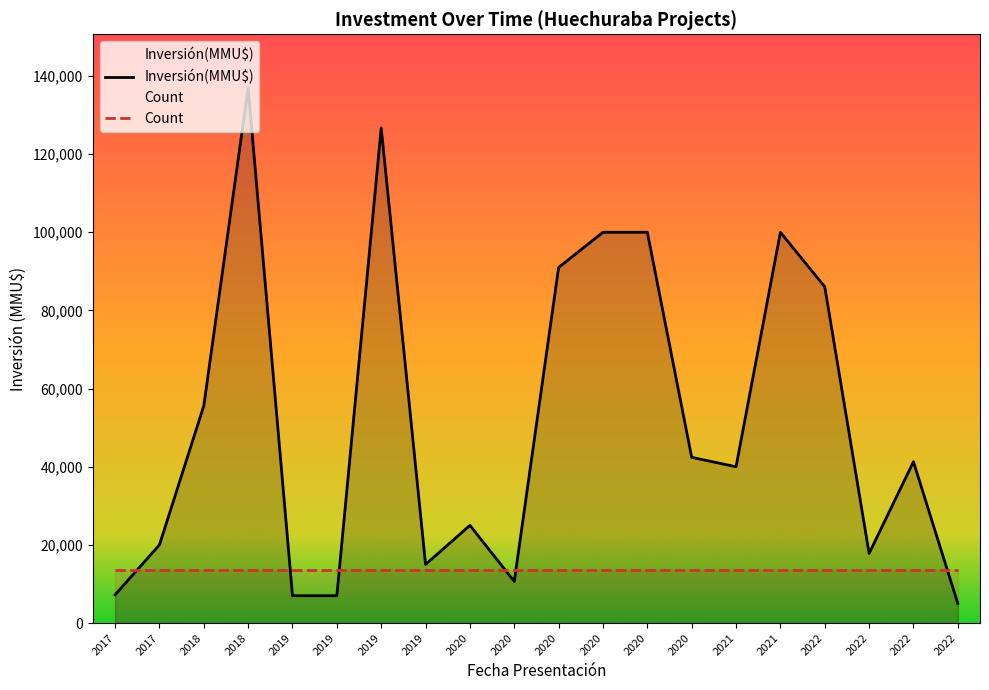

What are all the series names shown in the legend?

Inversión(MMU$), Count